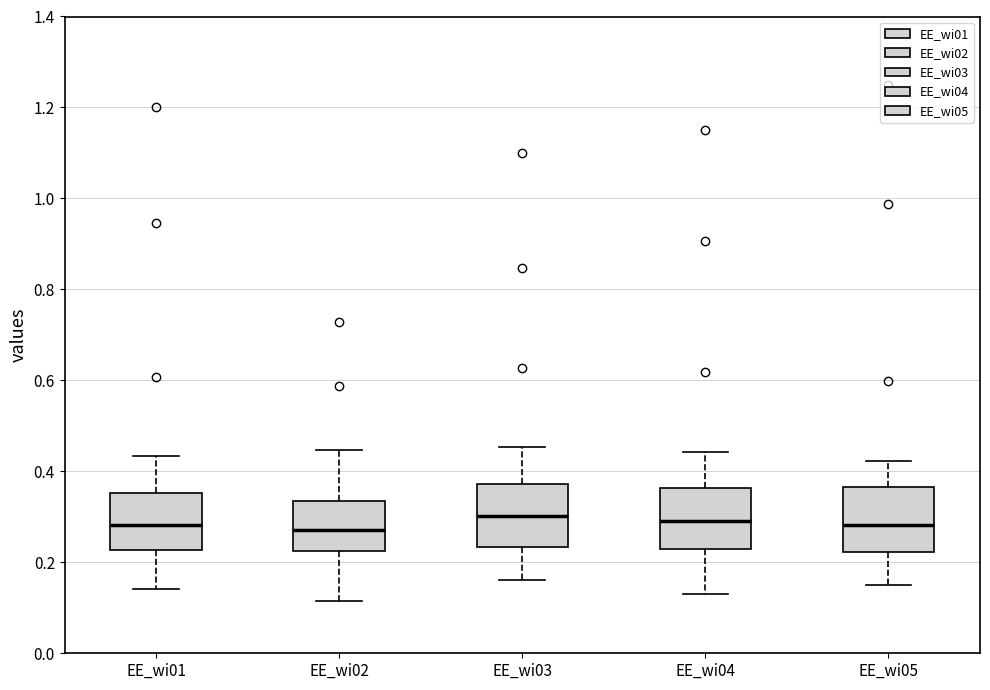

Where does the lower whisker of the box for EE_wi02 end on the y-axis? The values are not printed on the chart, so give them approximately, as read against the axis.

0.12